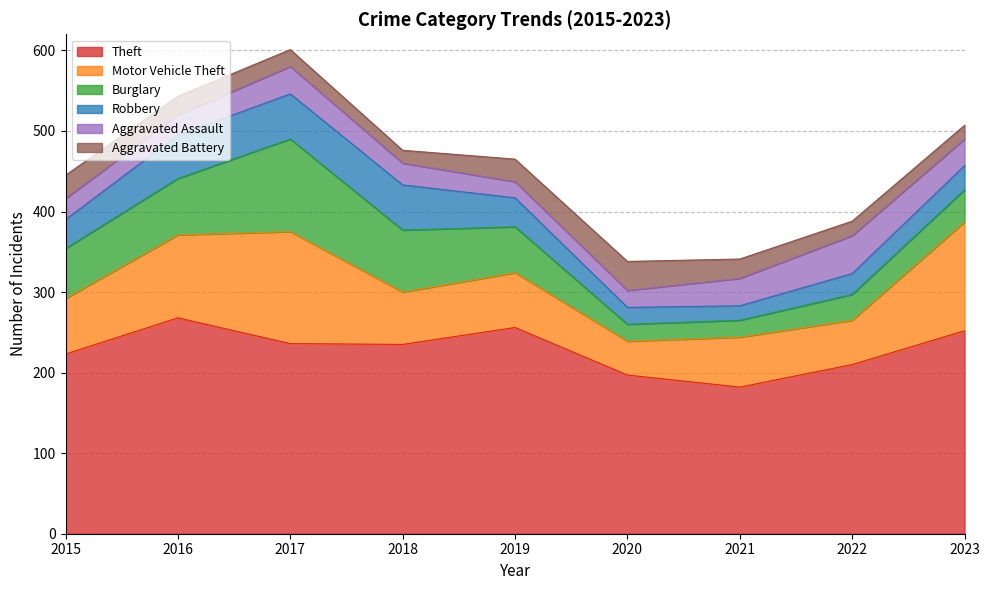

What is the smallest value displayed?

16